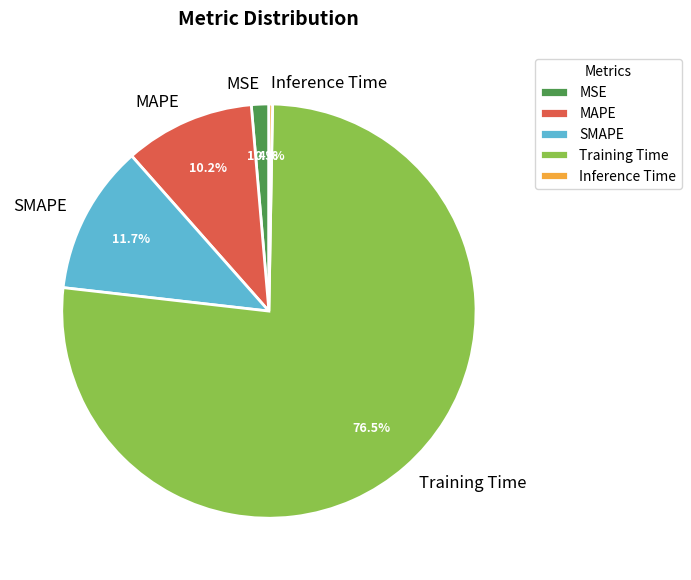

Which category has the smallest portion of the pie?

Inference Time